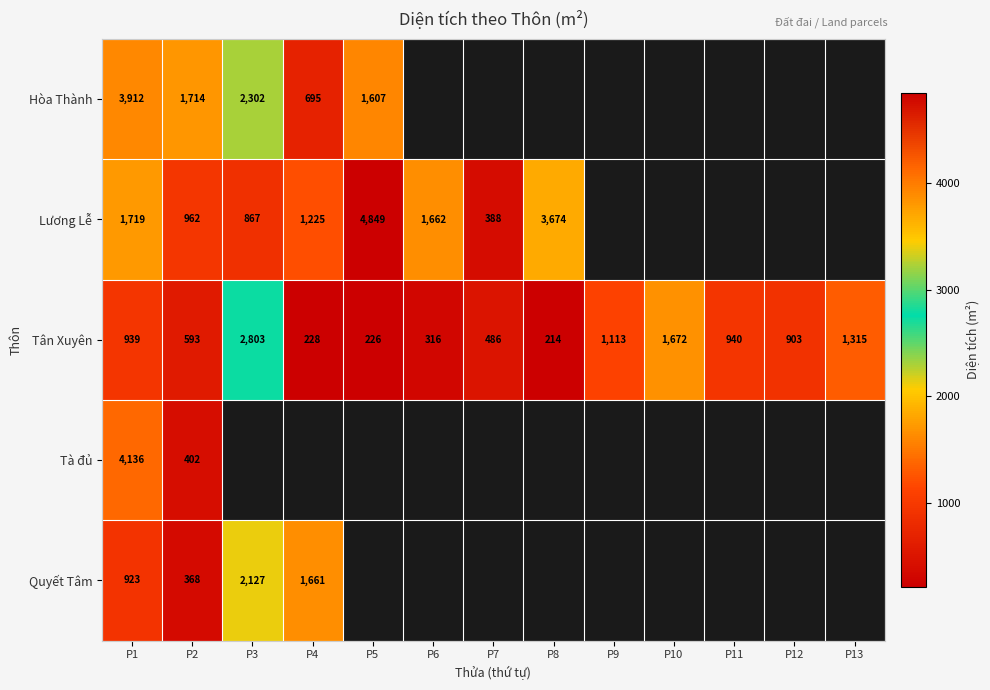

At how many categories does at least one series exceed 637?

12